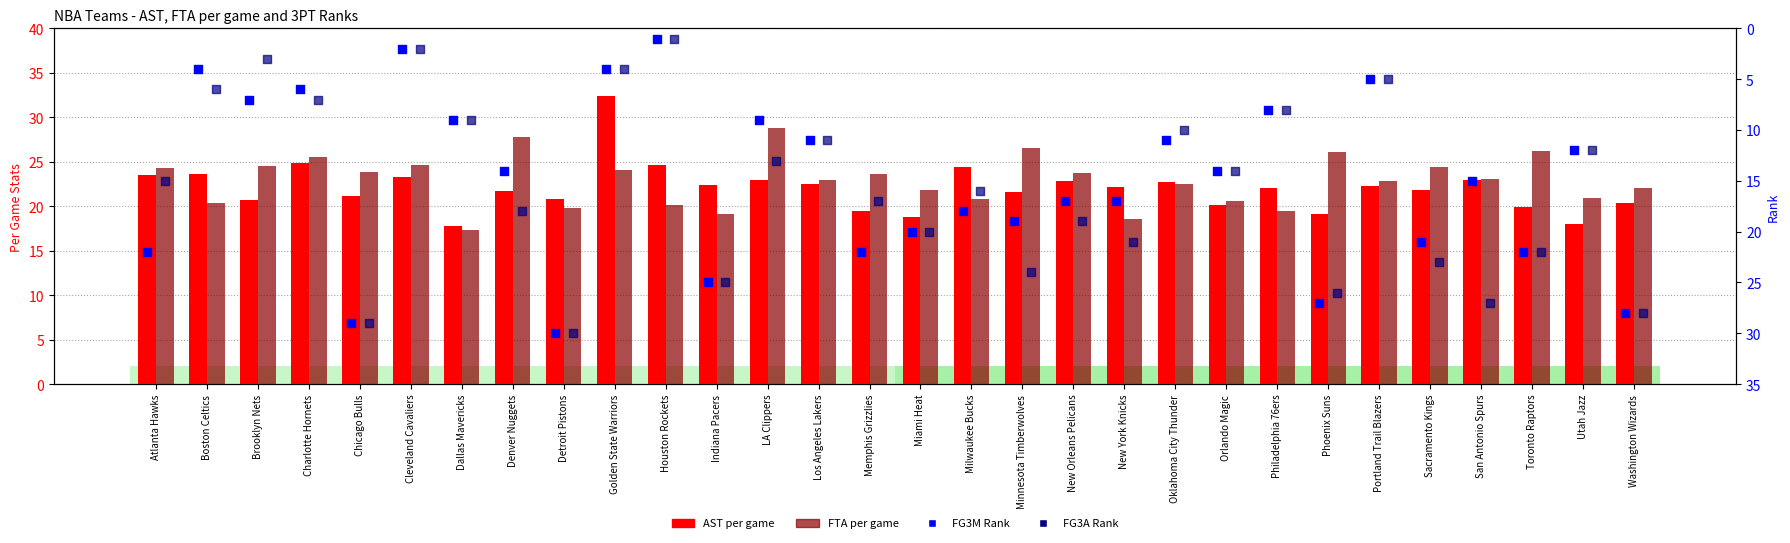

Is the value of AST per game at New Orleans Pelicans greater than the value of FTA per game at Milwaukee Bucks?

Yes